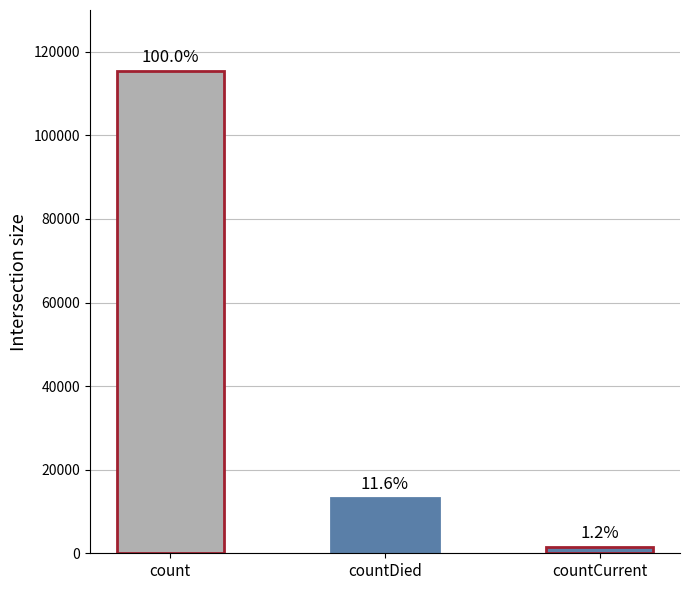

The value at count is 151956. True or false?

False